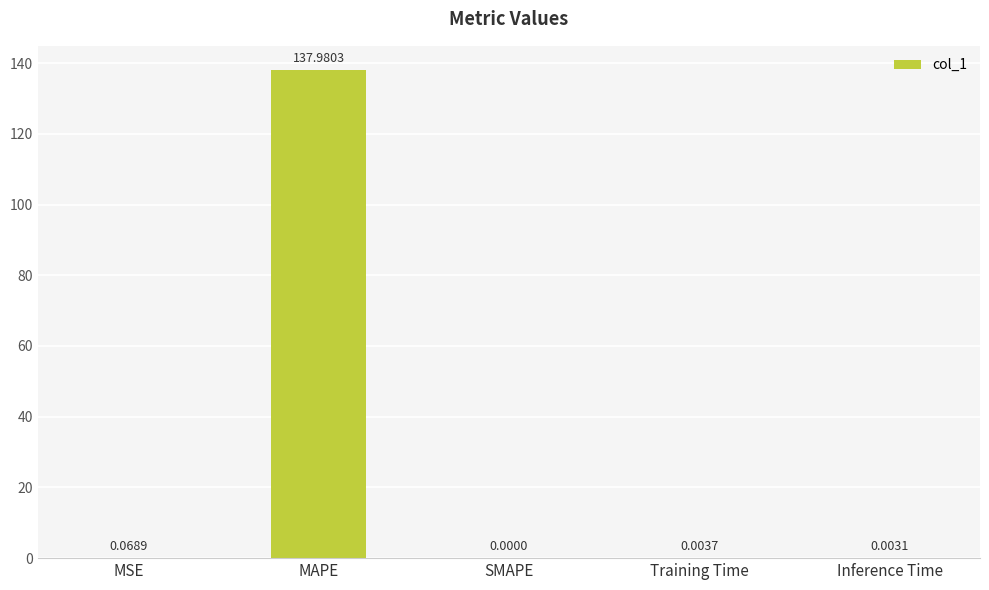

How many distinct data groups are displayed?

1